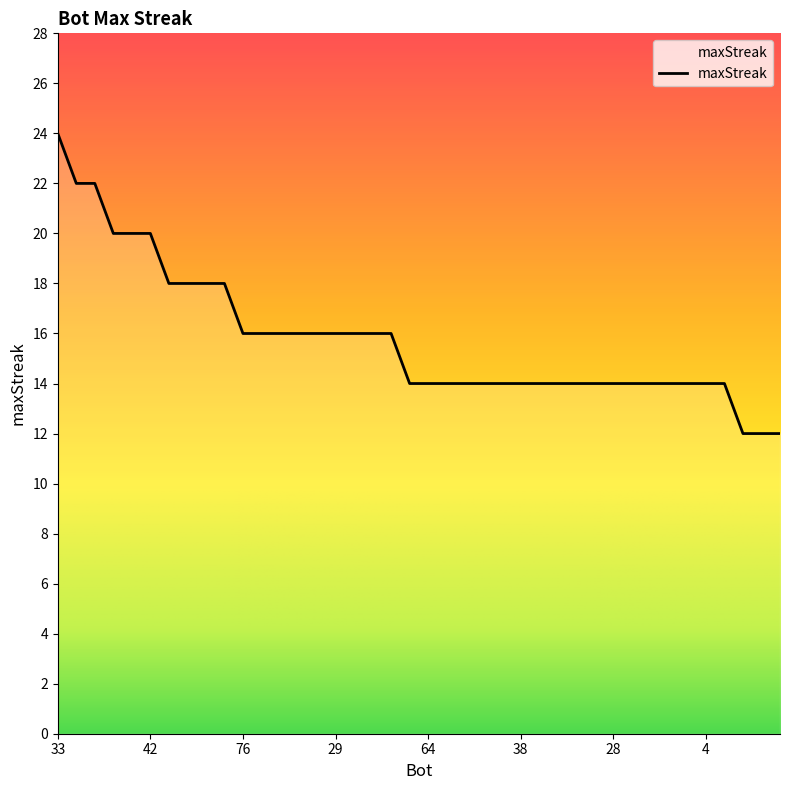

What is the difference between the maximum and minimum values?

12